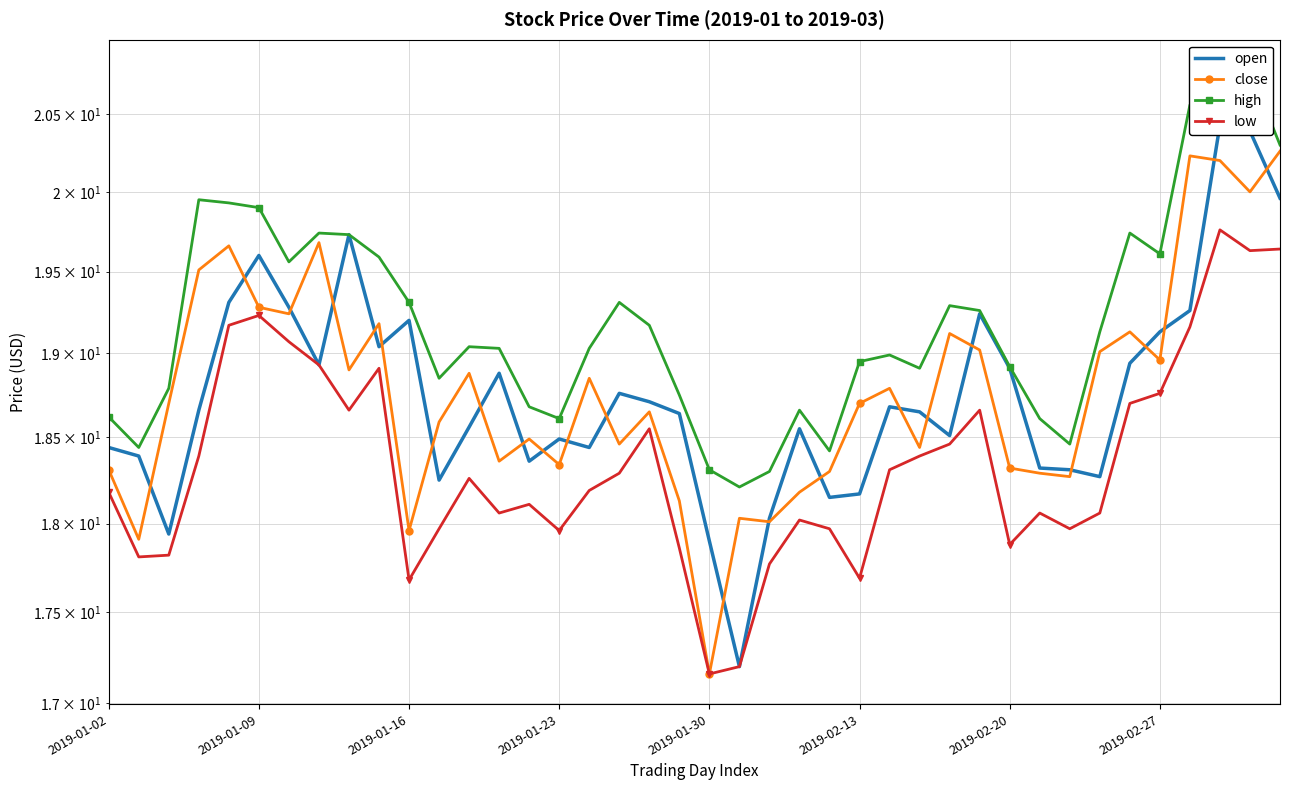

At which category is the sum across all series the highest?

37